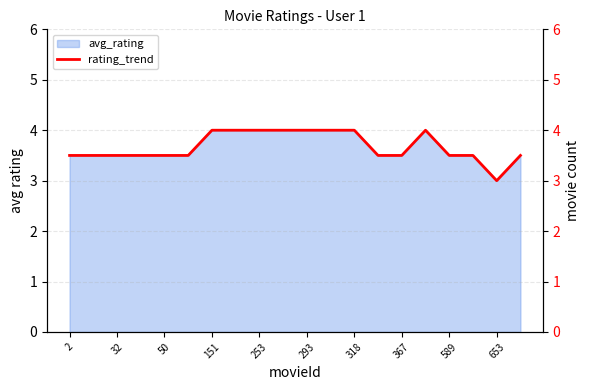

At which label does avg_rating reach its minimum?

653